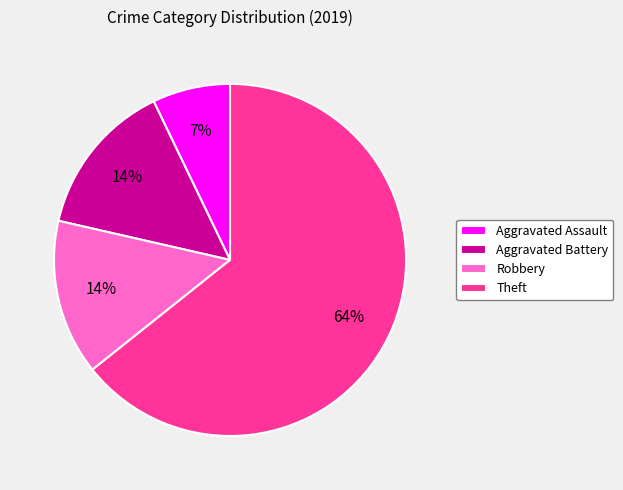

To the nearest percent, what is the combined percentage of Theft and Aggravated Battery?

79%